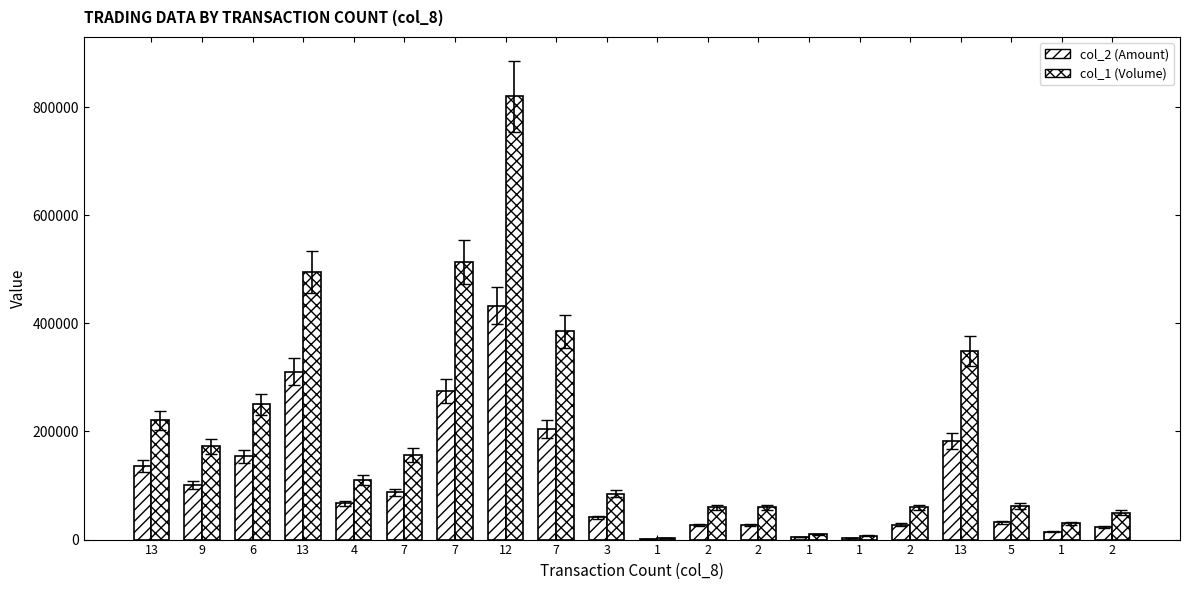

Does the chart contain stacked bars?

No